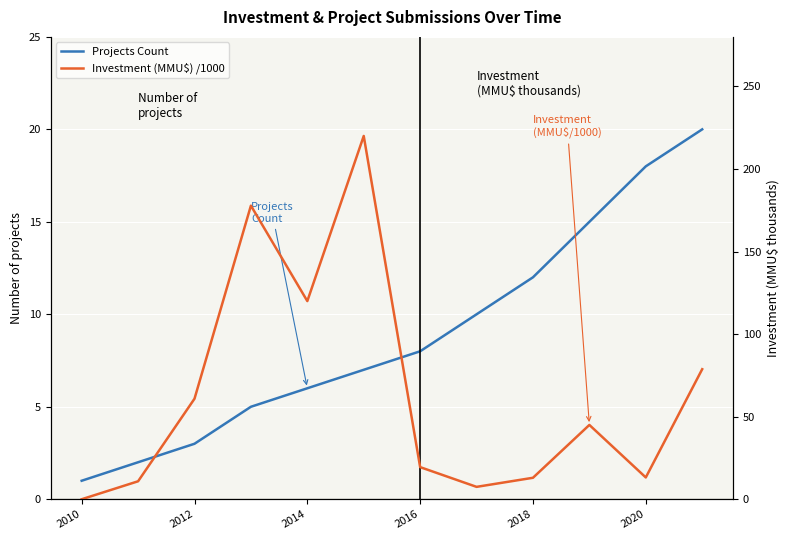

What position from the left is 2012?

3